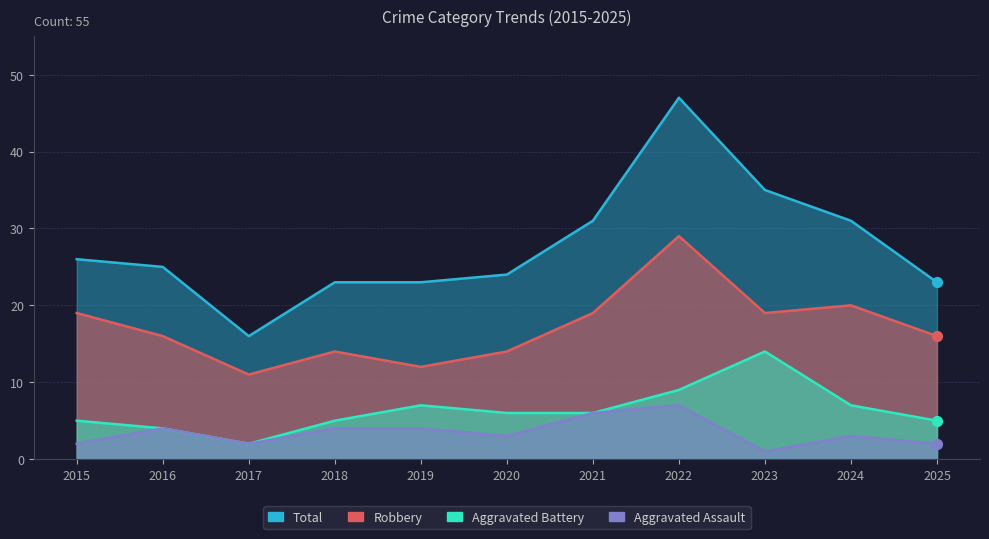

At which category is the sum across all series the highest?

2022